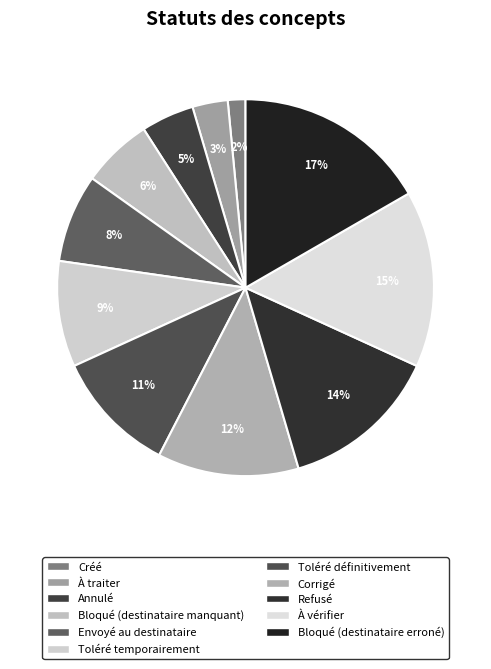

Combined, what portion of the pie is Toléré définitivement and Annulé?

15.2%